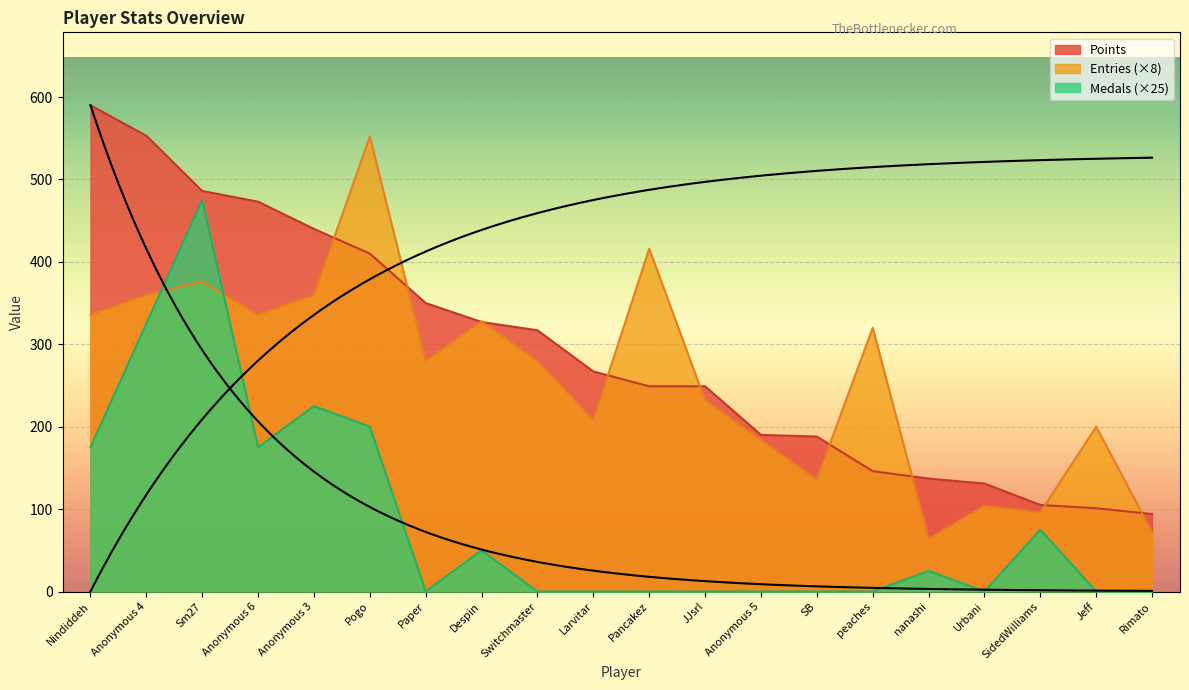

Is the value of Entries at Nindiddeh greater than the value of Medals at Pogo?

Yes